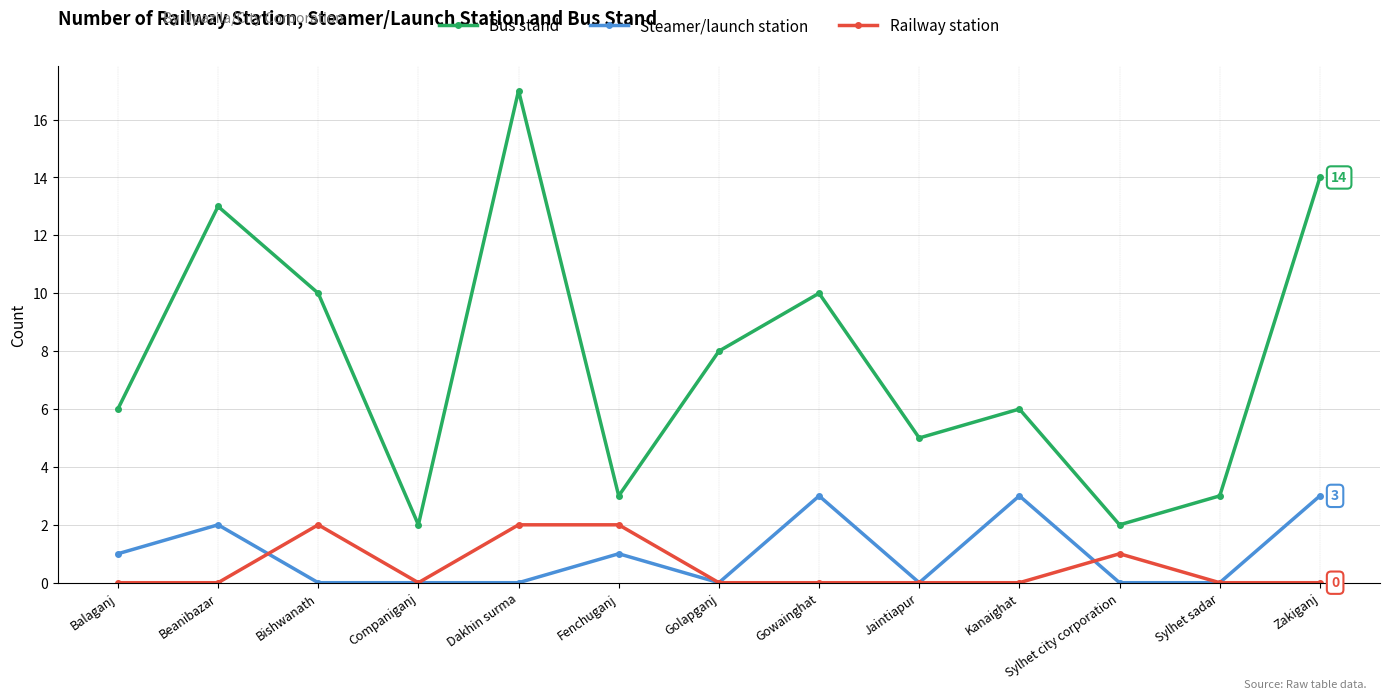

Which series has the largest range (max minus min)?

Bus stand